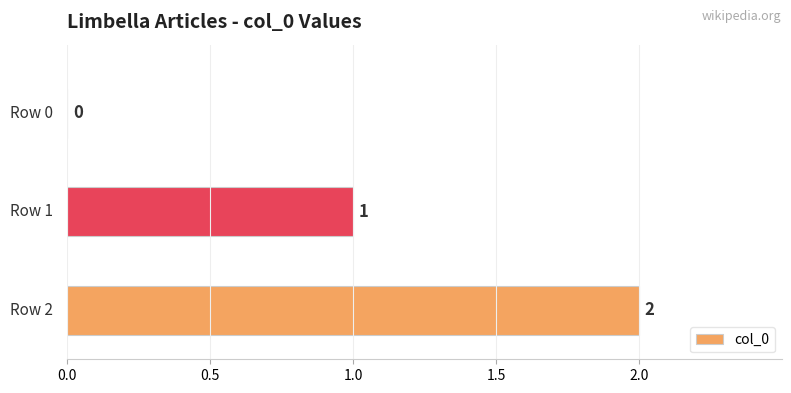

How many values are between 0 and 2?

3